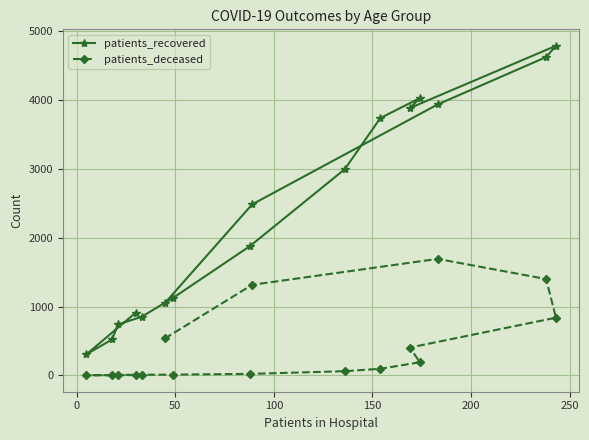

Which series has the largest range (max minus min)?

patients_recovered